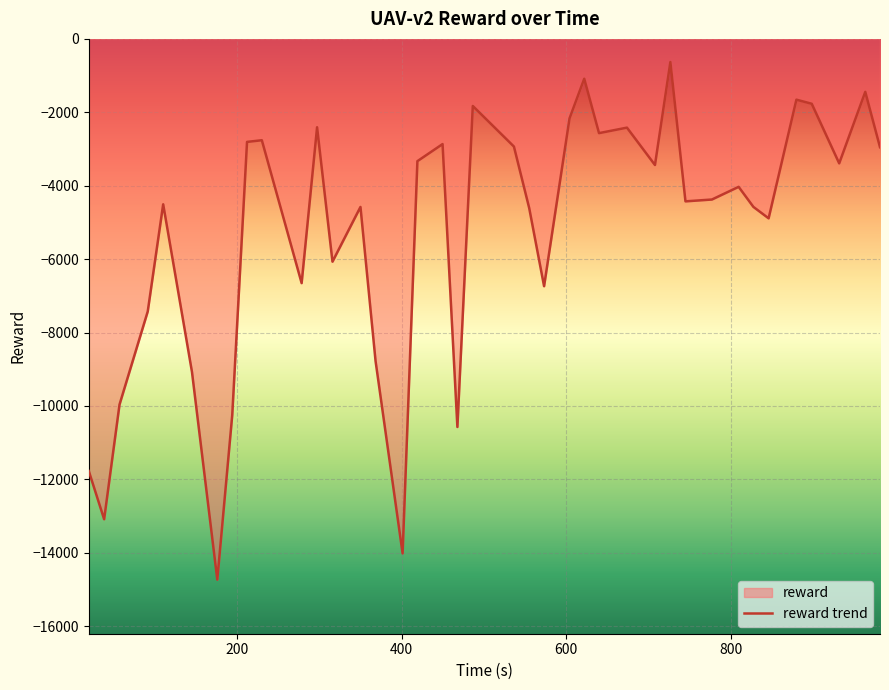

What is the value of the 29th point from the left?

-631.4